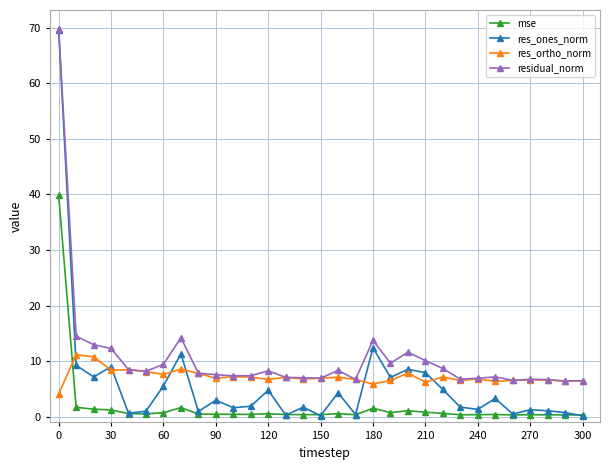

How many lines are shown in the chart?

4